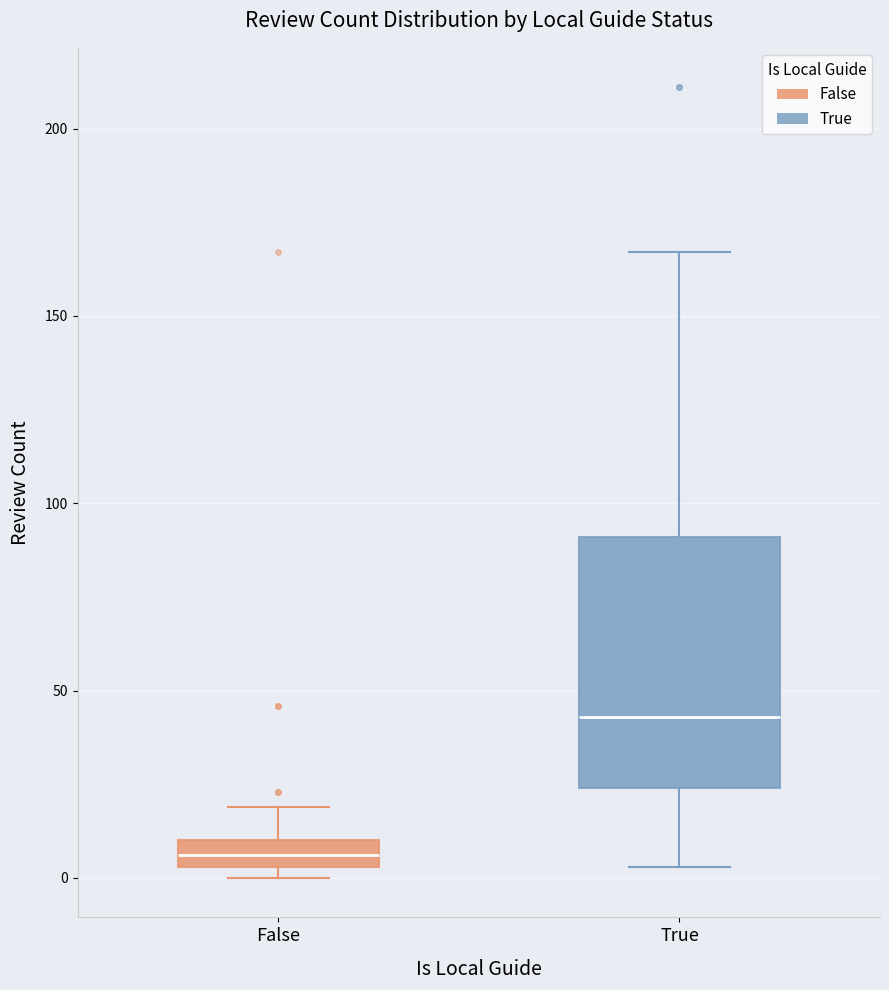

Where is the lower edge of the box for True on the y-axis? The values are not printed on the chart, so give them approximately, as read against the axis.

25